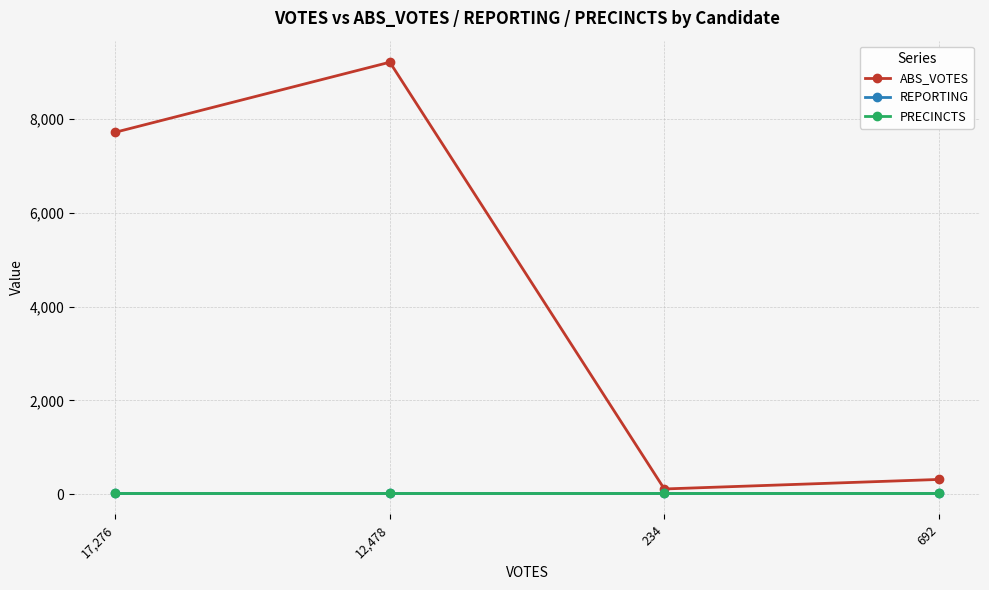

Does the chart have visible grid lines?

Yes